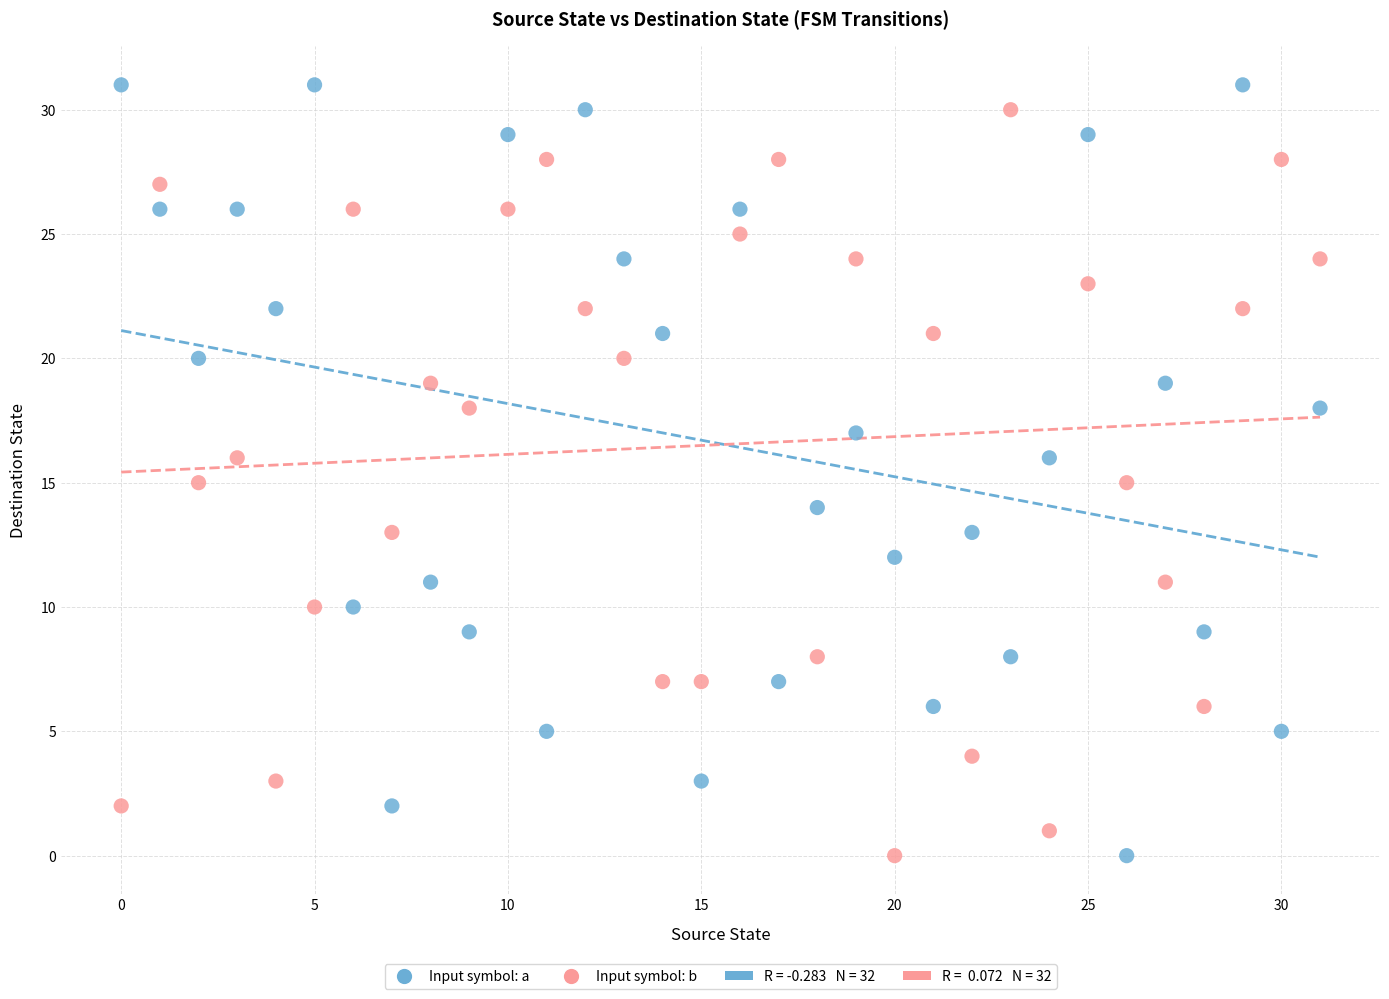

Across all data points, what is the range of Y values (max minus min)?

31